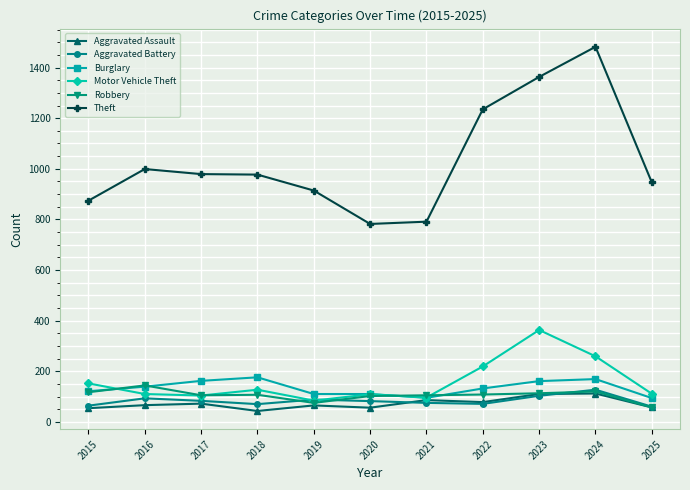

What is the total value across all series at 2021?

1248